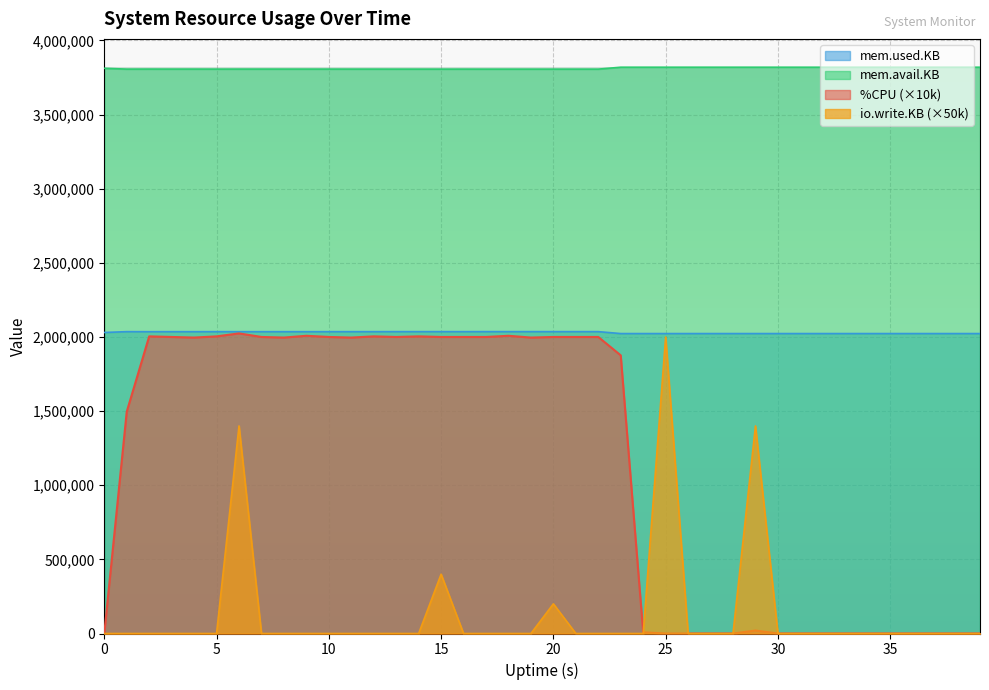

At which category is the sum across all series the highest?

6